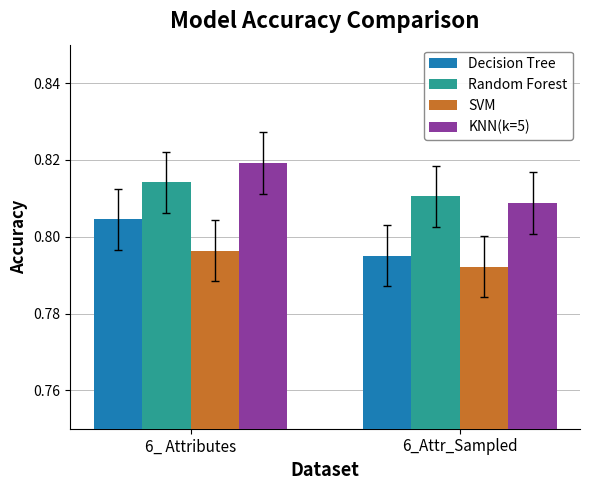

What position from the right is 6_ Attributes?

2